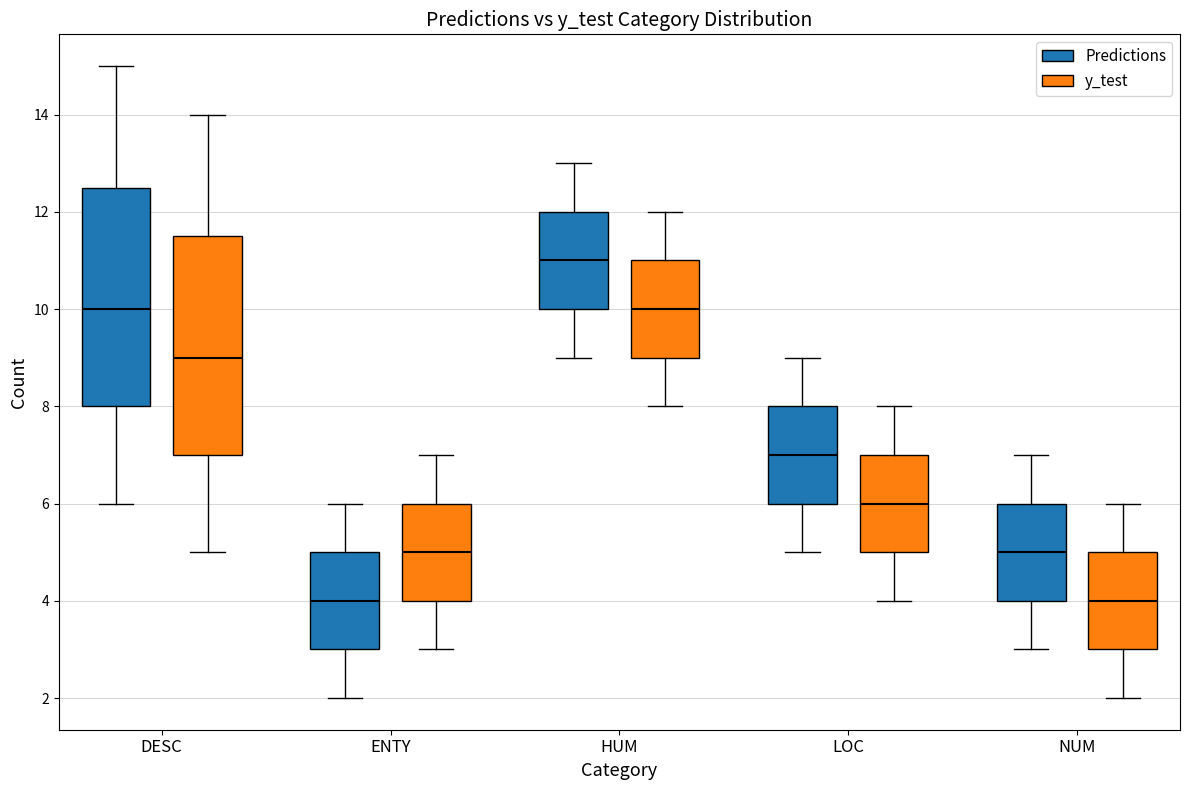

Reading left to right, read every box against the y-axis: the position of its median line, the range the box covers, and the ends of its whiskers. The values are not printed on the chart, so give them approximately, as read against the axis.

DESC (Predictions): median 10.0, box 8.0 to 12.6, whiskers 6.0 to 15.0
DESC (y_test): median 9.0, box 7.0 to 11.6, whiskers 5.0 to 14.0
ENTY (Predictions): median 4.0, box 3.0 to 5.0, whiskers 2.0 to 6.0
ENTY (y_test): median 5.0, box 4.0 to 6.0, whiskers 3.0 to 7.0
HUM (Predictions): median 11.0, box 10.0 to 12.0, whiskers 9.0 to 13.0
HUM (y_test): median 10.0, box 9.0 to 11.0, whiskers 8.0 to 12.0
LOC (Predictions): median 7.0, box 6.0 to 8.0, whiskers 5.0 to 9.0
LOC (y_test): median 6.0, box 5.0 to 7.0, whiskers 4.0 to 8.0
NUM (Predictions): median 5.0, box 4.0 to 6.0, whiskers 3.0 to 7.0
NUM (y_test): median 4.0, box 3.0 to 5.0, whiskers 2.0 to 6.0